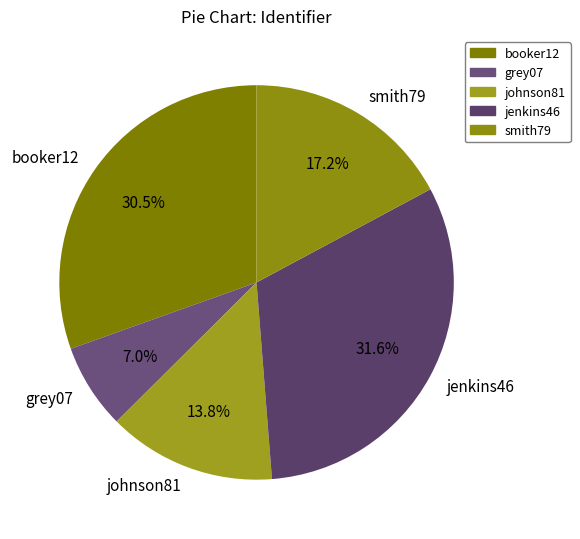

Rank the categories by value from lowest to highest.

grey07, johnson81, smith79, booker12, jenkins46